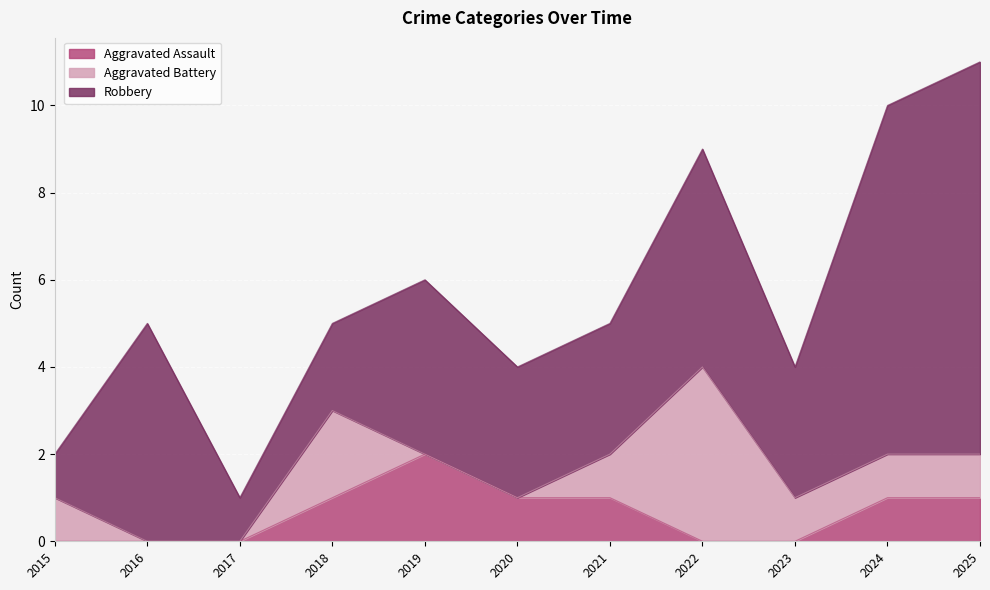

What are all the series names shown in the legend?

Aggravated Assault, Aggravated Battery, Robbery